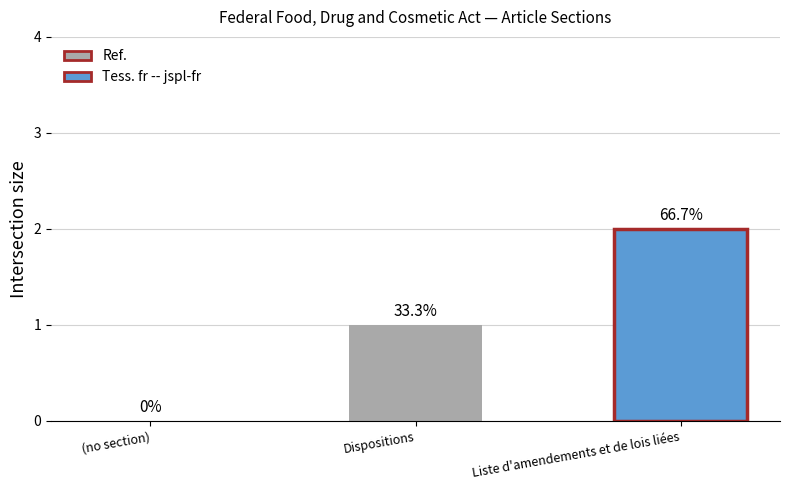

Are the bars horizontal?

No